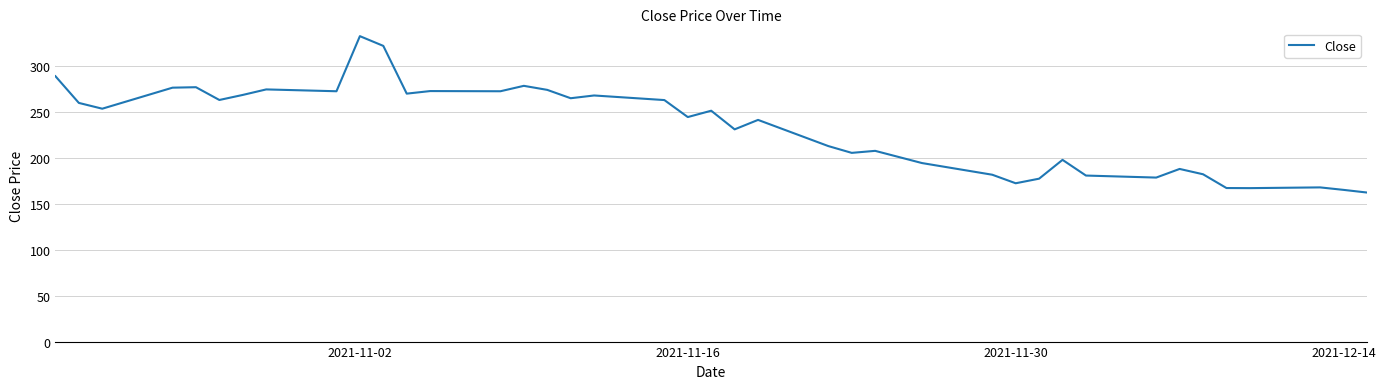

What is the difference between the maximum and minimum values?

170.3